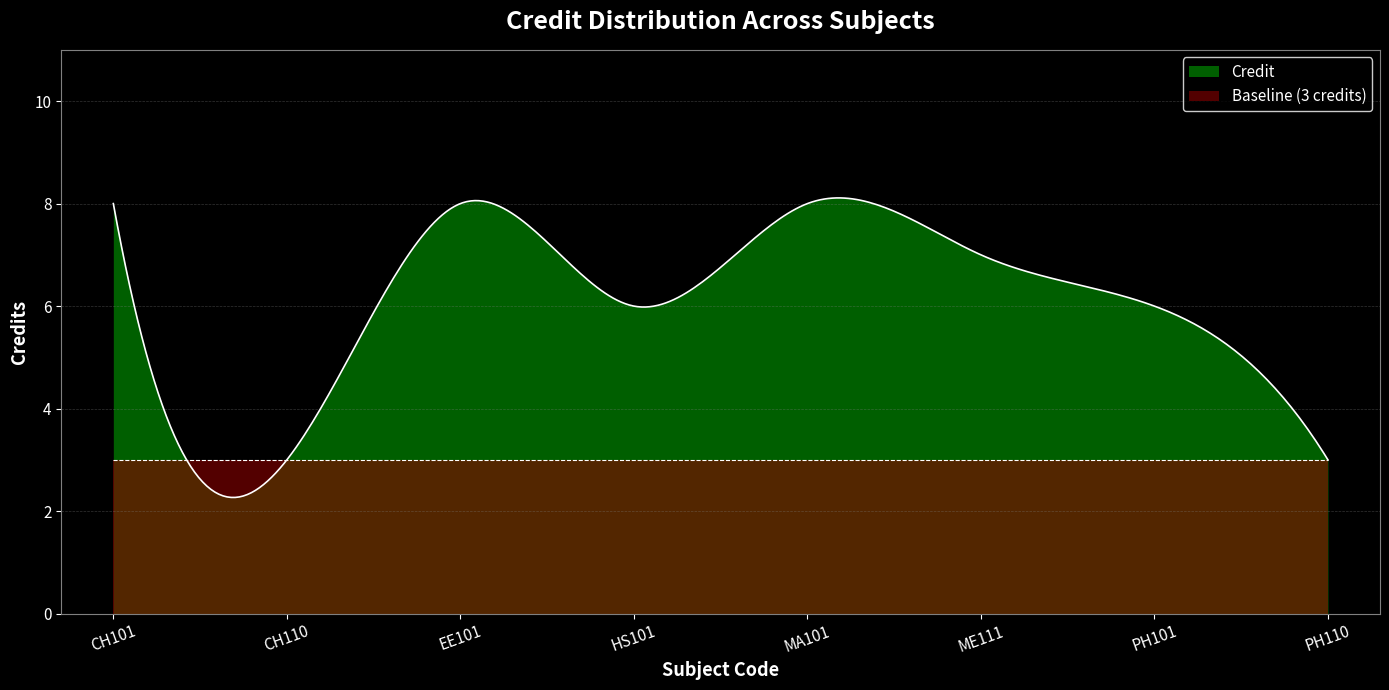

Is it true that the value at PH101 is 11?

False